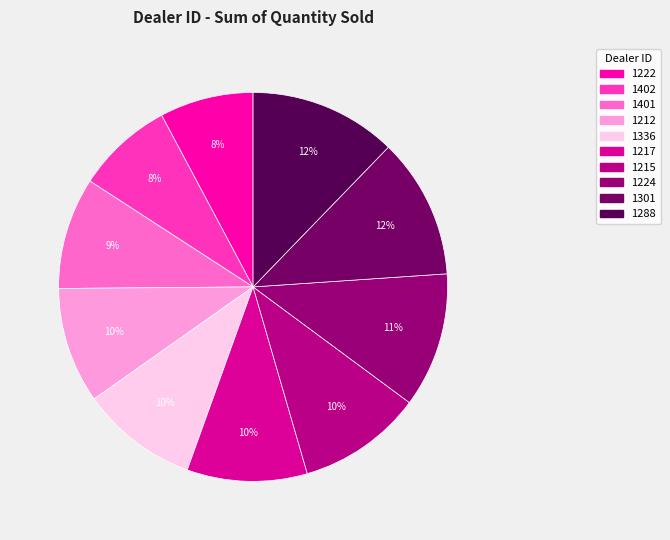

Is it true that 1217 is 10% of the pie?

True